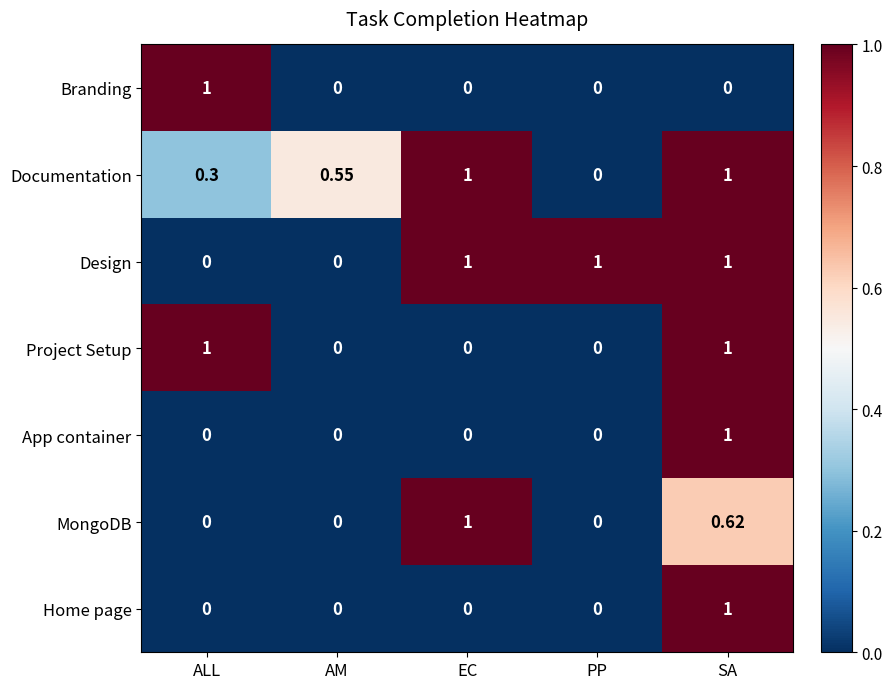

Which series changed the most between AM and PP?

Design